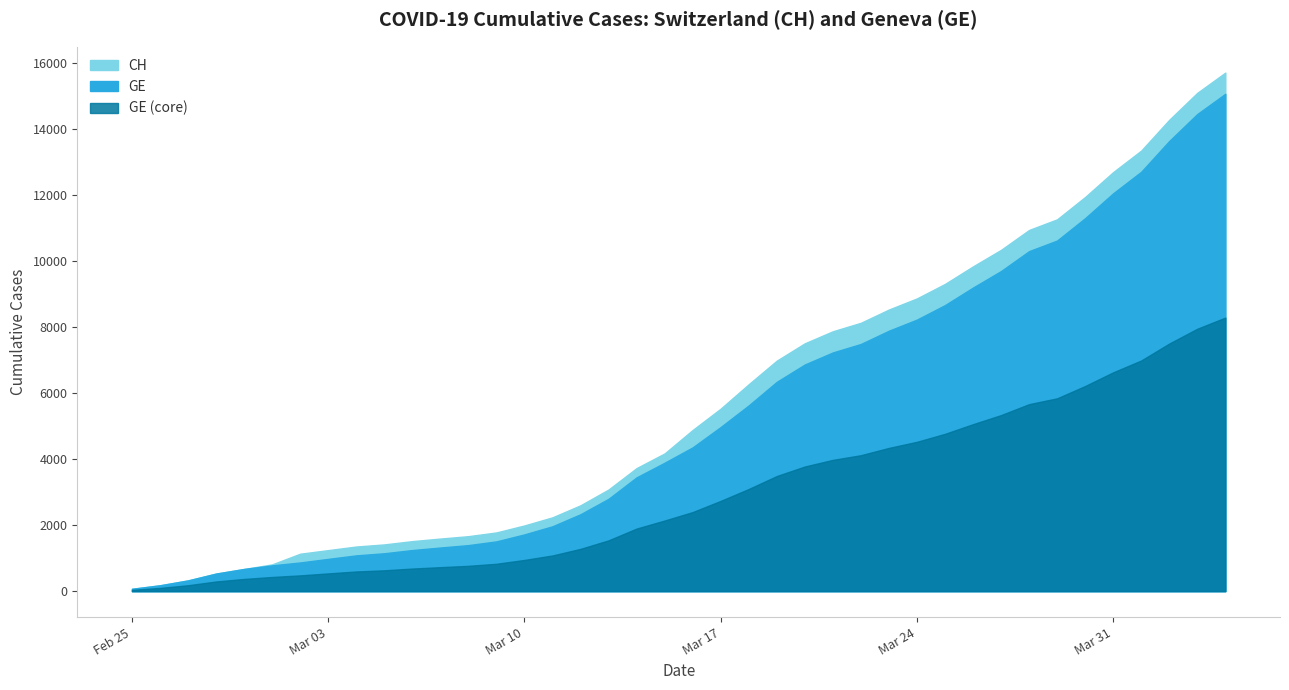

How many data points in CH are above 4886?

19